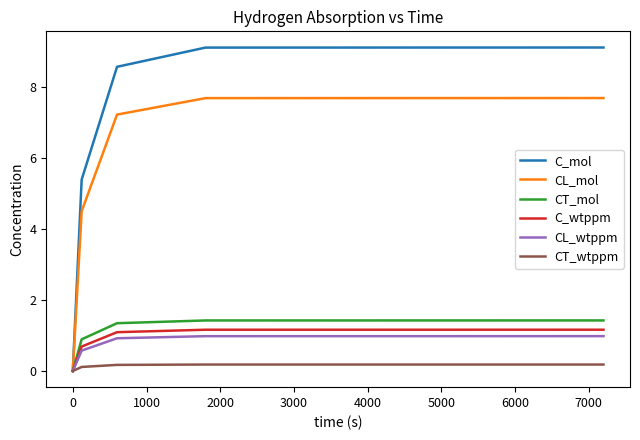

Which series has the largest total across all categories?

C_mol